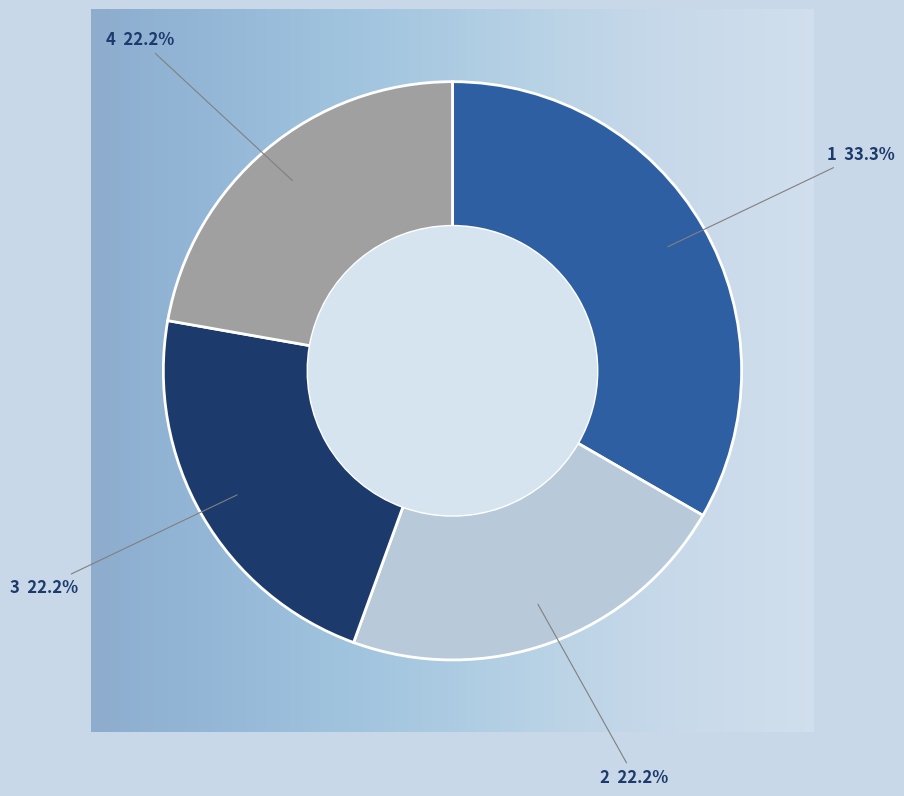

What is the largest slice in the pie chart?

1